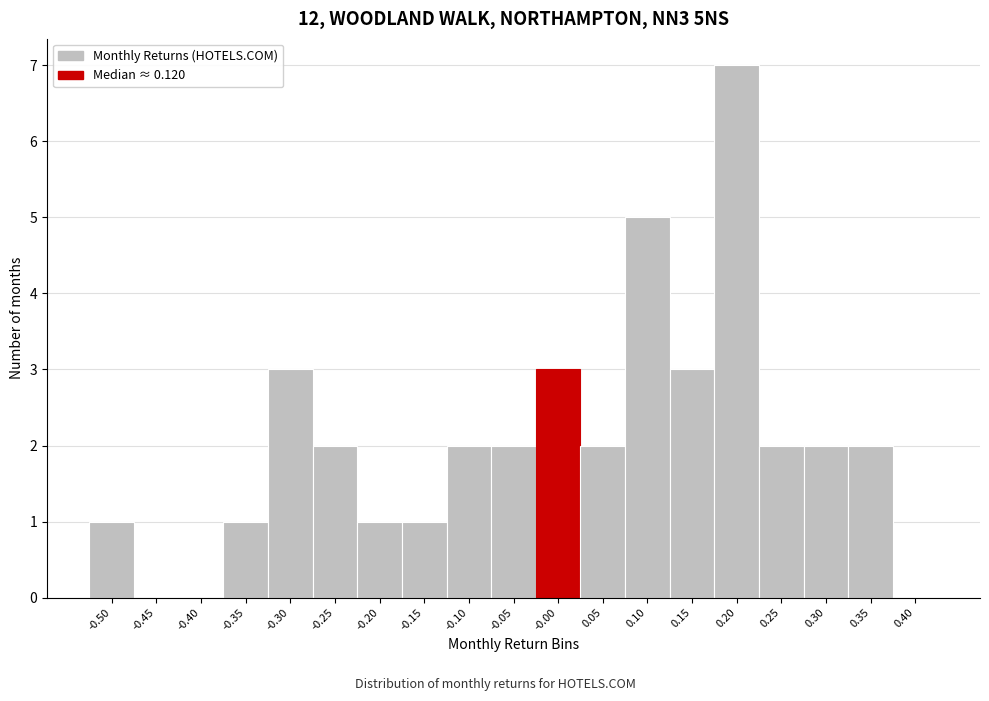

Reading left to right, what are all the values shown in this chart?

-0.50=1	-0.45=0	-0.40=0	-0.35=1	-0.30=3	-0.25=2	-0.20=1	-0.15=1	-0.10=2	-0.05=2	-0.00=3	0.05=2	0.10=5	0.15=3	0.20=7	0.25=2	0.30=2	0.35=2	0.40=0